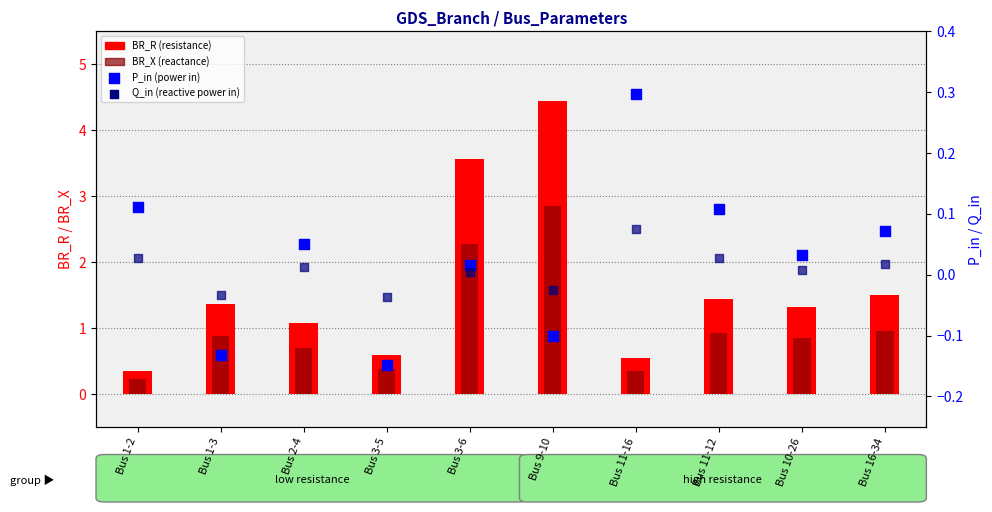

What are all the series names shown in the legend?

BR_R, BR_X, P_in, Q_in